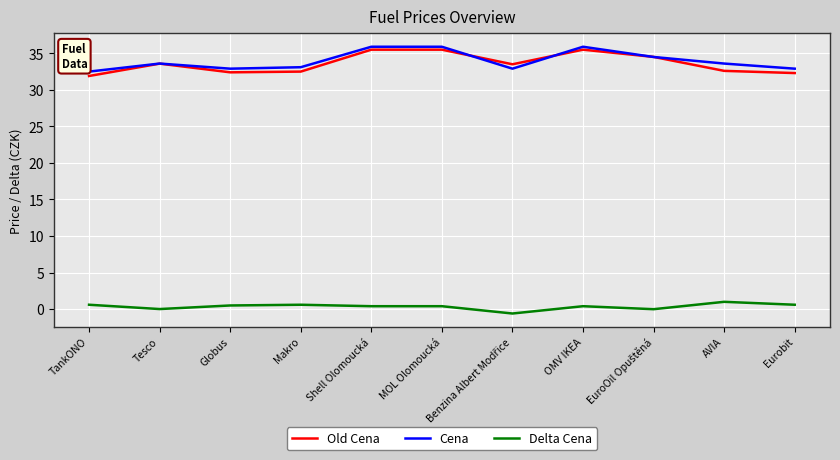

What position from the left is AVIA?

10